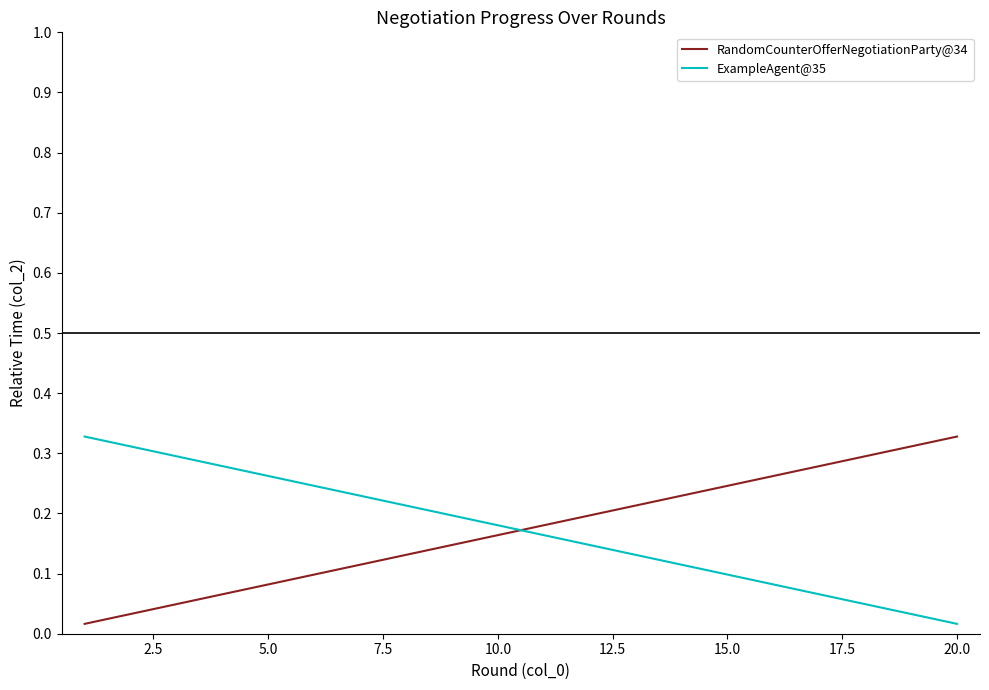

How many times do RandomCounterOfferNegotiationParty@34 and ExampleAgent@35 cross each other?

1